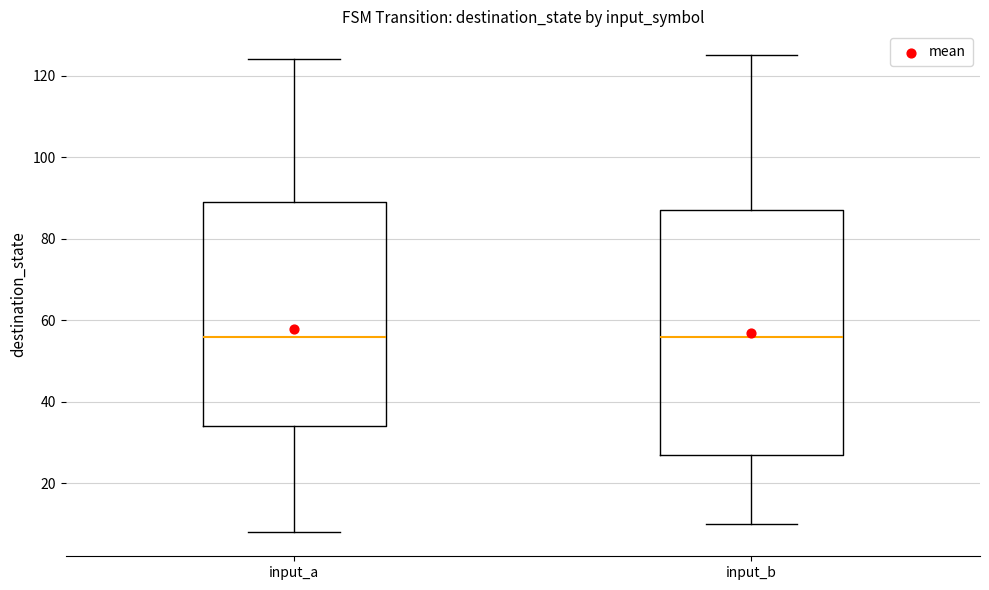

Reading left to right, read every box against the y-axis: the position of its median line, the range the box covers, and the ends of its whiskers. The values are not printed on the chart, so give them approximately, as read against the axis.

input_a: median 56, box 34 to 90, whiskers 8 to 124
input_b: median 56, box 28 to 88, whiskers 10 to 126